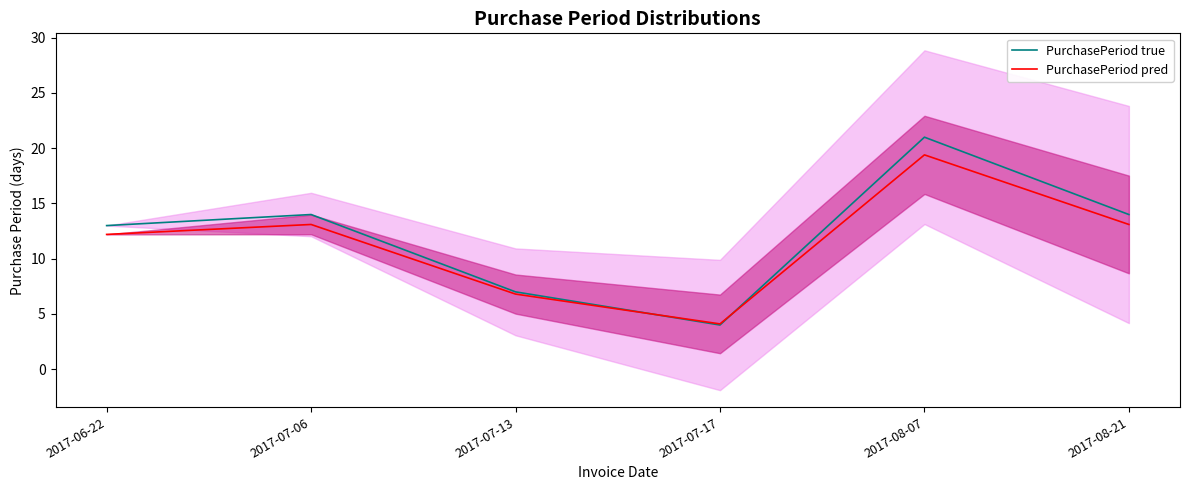

The value of PurchasePeriod true at 2017-08-21 is 23.5. True or false?

False